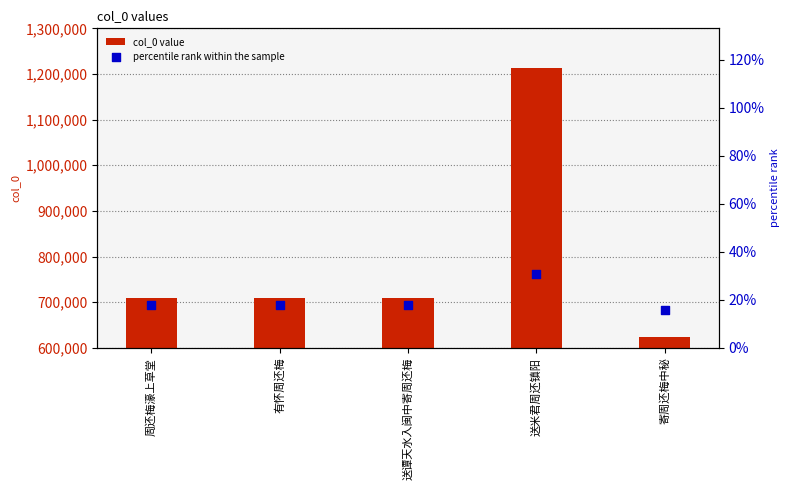

Is the value of col_0 value at 送米君周还镇阳 greater than the value of percentile rank within the sample at 有怀周还梅?

Yes